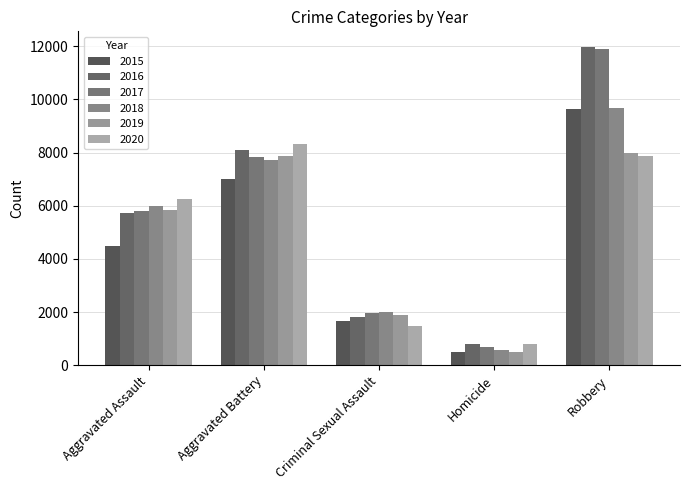

Is it true that 2016 equals 1230 at Homicide?

False